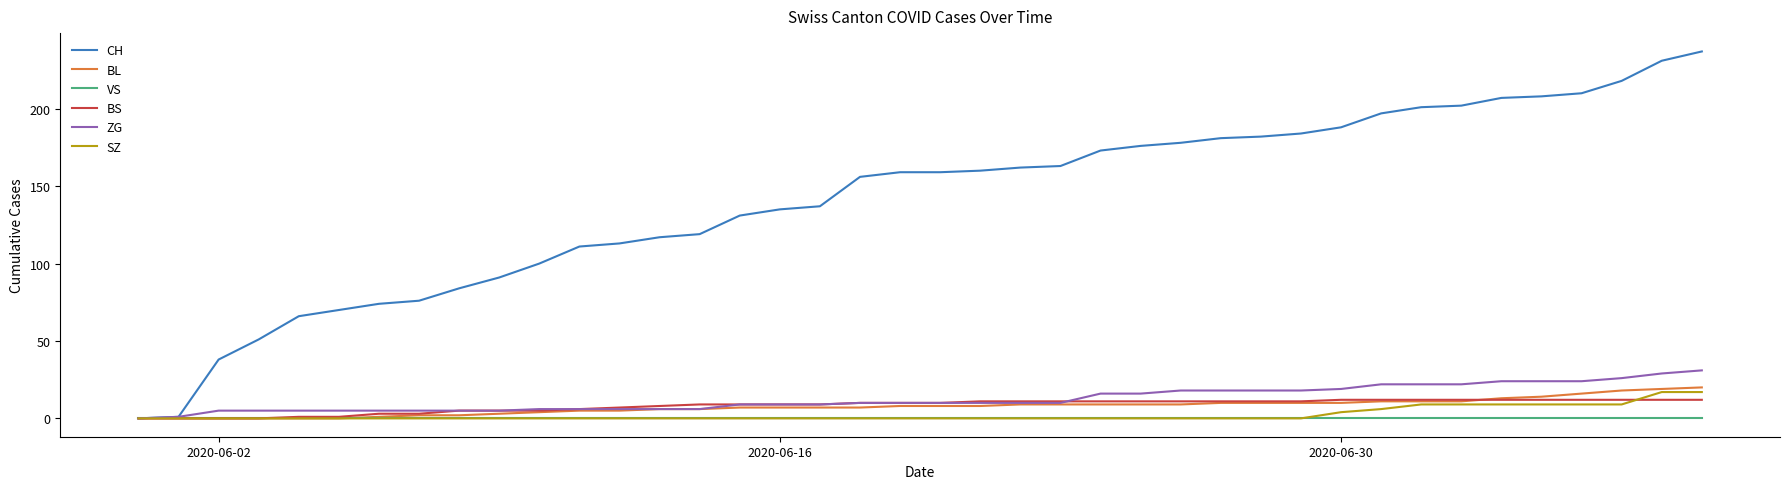

What are all the series names shown in the legend?

CH, BL, VS, BS, ZG, SZ